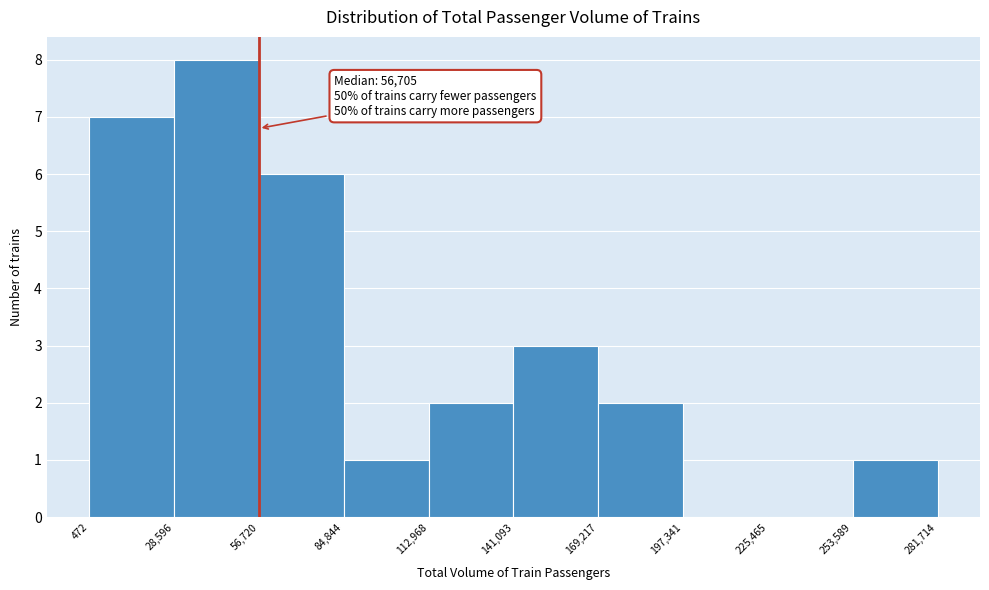

Over which range of the x-axis is the bar tallest?

28,596 to 56,720